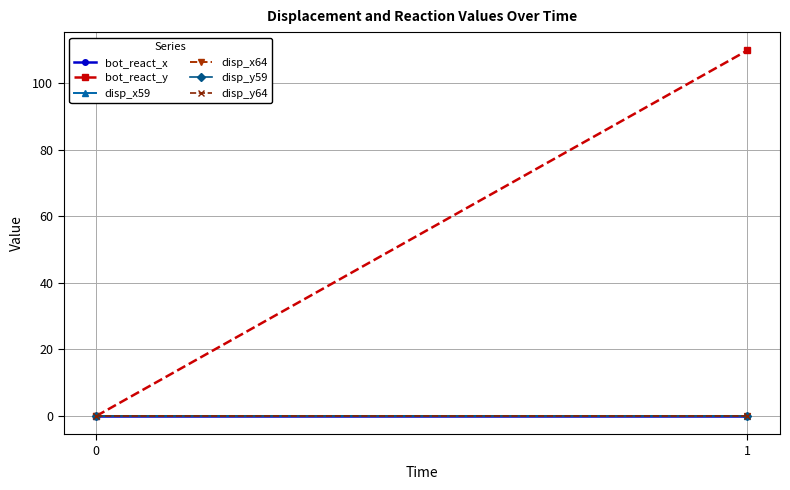

Reading left to right, transcribe all the data shown in this chart.

bot_react_x: 0.0	-0.0
bot_react_y: 0.0	109.9
disp_x59: 0.0	0.0
disp_x64: 0.0	0.0
disp_y59: 0.0	-0.0
disp_y64: 0.0	-0.0